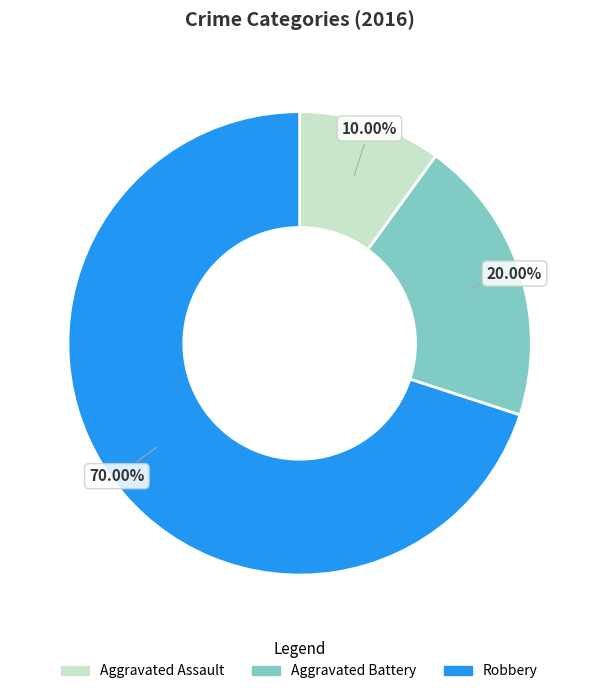

To the nearest percent, what is the average slice percentage?

33%